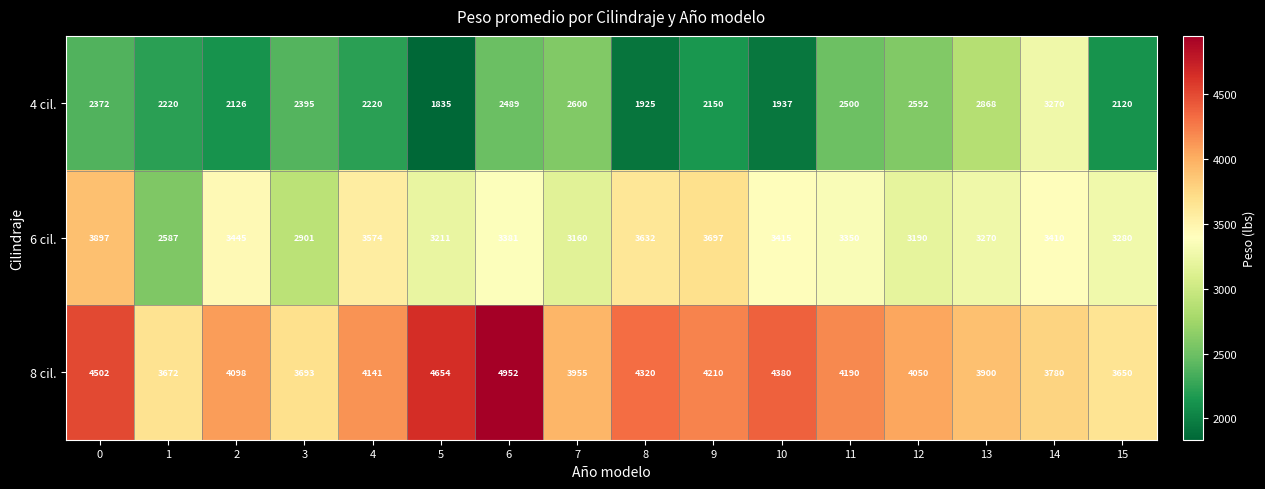

What is the total value across all series at 7?

9715